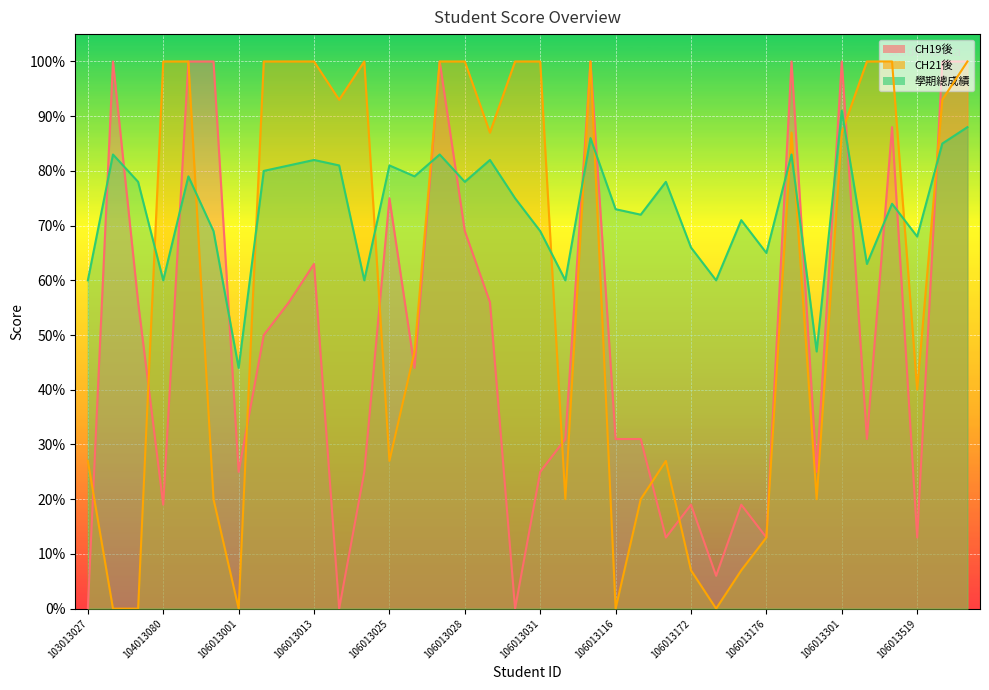

How many categories are shown in the chart?

36